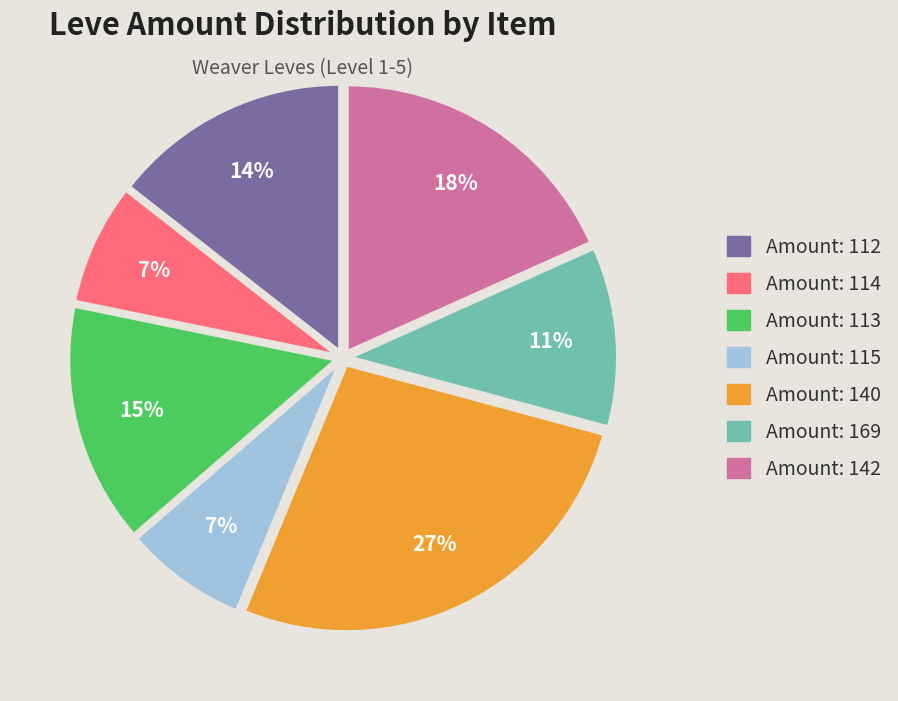

Is there any slice that represents more than half of the pie?

No